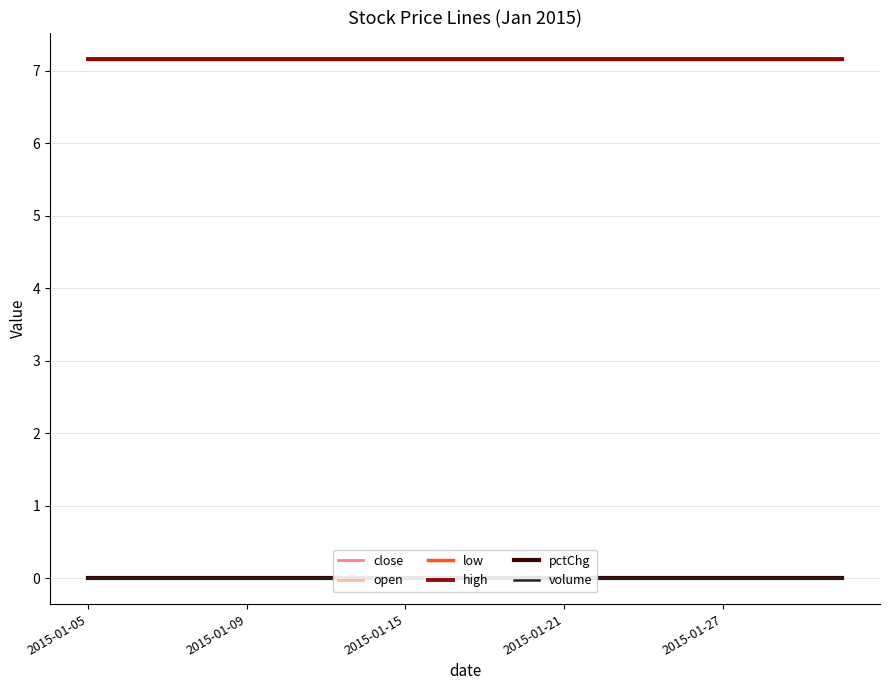

Reading left to right, transcribe all the data shown in this chart.

close: 7.2	7.2	7.2	7.2	7.2	7.2	7.2	7.2	7.2	7.2	7.2	7.2	7.2	7.2	7.2	7.2	7.2	7.2	7.2	7.2
open: 7.2	7.2	7.2	7.2	7.2	7.2	7.2	7.2	7.2	7.2	7.2	7.2	7.2	7.2	7.2	7.2	7.2	7.2	7.2	7.2
low: 7.2	7.2	7.2	7.2	7.2	7.2	7.2	7.2	7.2	7.2	7.2	7.2	7.2	7.2	7.2	7.2	7.2	7.2	7.2	7.2
high: 7.2	7.2	7.2	7.2	7.2	7.2	7.2	7.2	7.2	7.2	7.2	7.2	7.2	7.2	7.2	7.2	7.2	7.2	7.2	7.2
pctChg: 0.0	0.0	0.0	0.0	0.0	0.0	0.0	0.0	0.0	0.0	0.0	0.0	0.0	0.0	0.0	0.0	0.0	0.0	0.0	0.0
volume: 0.0	0.0	0.0	0.0	0.0	0.0	0.0	0.0	0.0	0.0	0.0	0.0	0.0	0.0	0.0	0.0	0.0	0.0	0.0	0.0